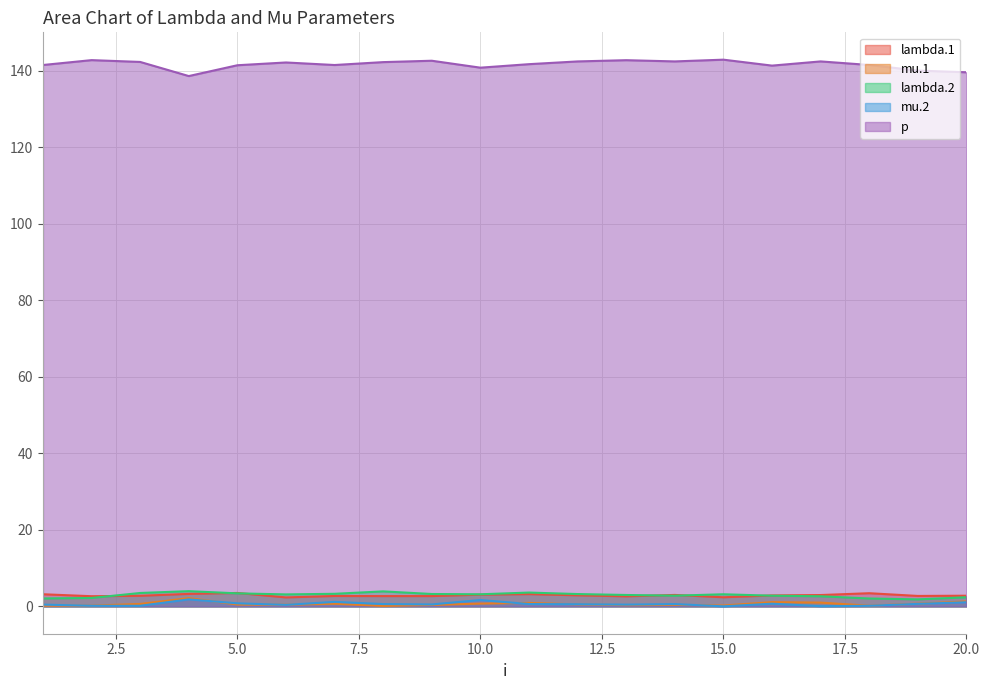

What is the difference between the second highest and second lowest values in the lambda.2 series?

1.9